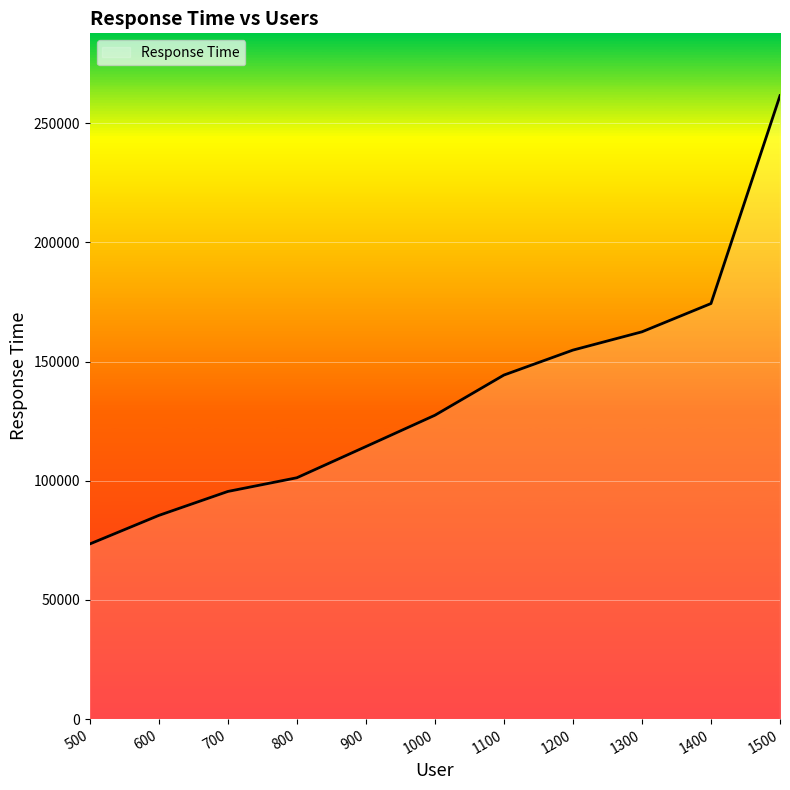

True or false: there are more than 2 points higher than both neighbors.

False